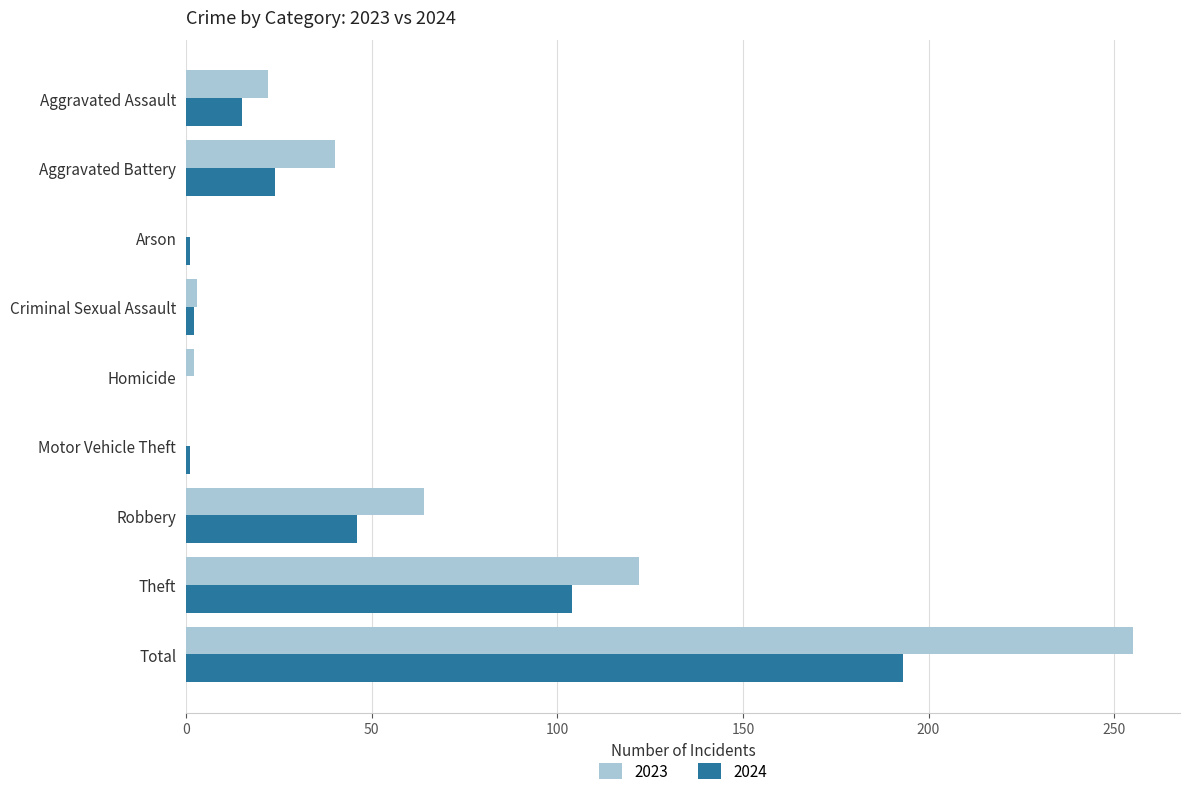

At which category is the sum across all series the highest?

Total